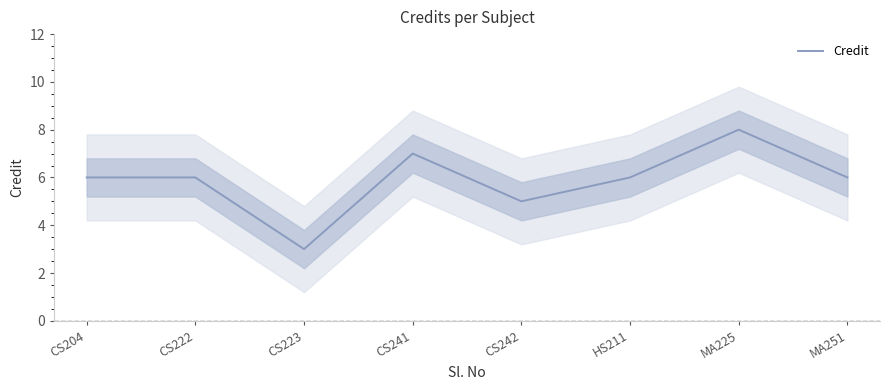

Reading left to right, extract all data points from this chart.

CS204=6	CS222=6	CS223=3	CS241=7	CS242=5	HS211=6	MA225=8	MA251=6